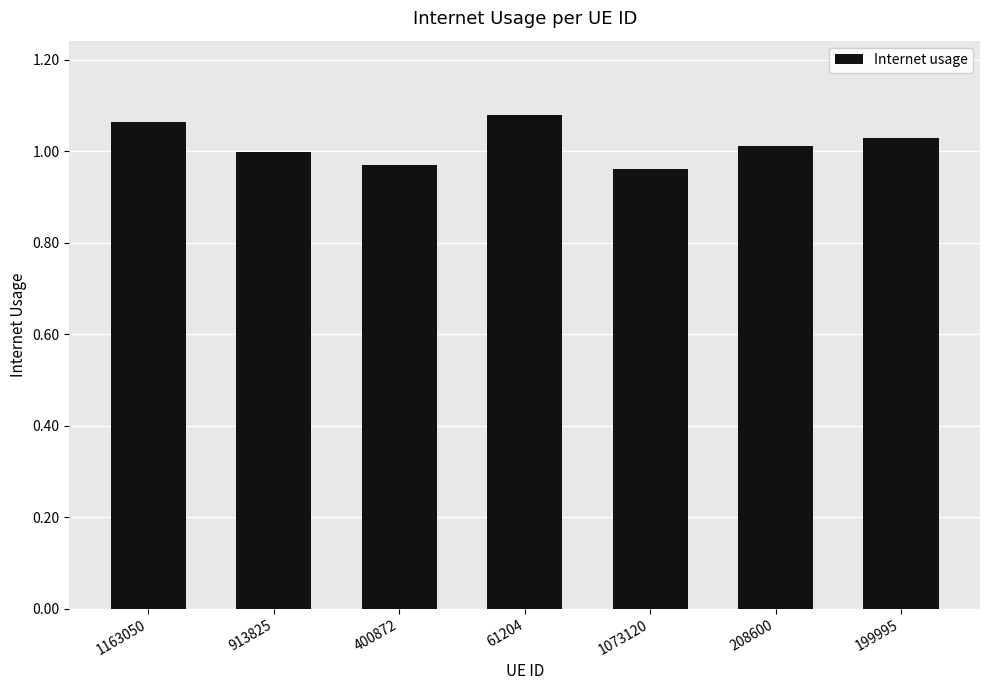

What is the ratio of the value at 1073120 to the value at 61204?

0.9